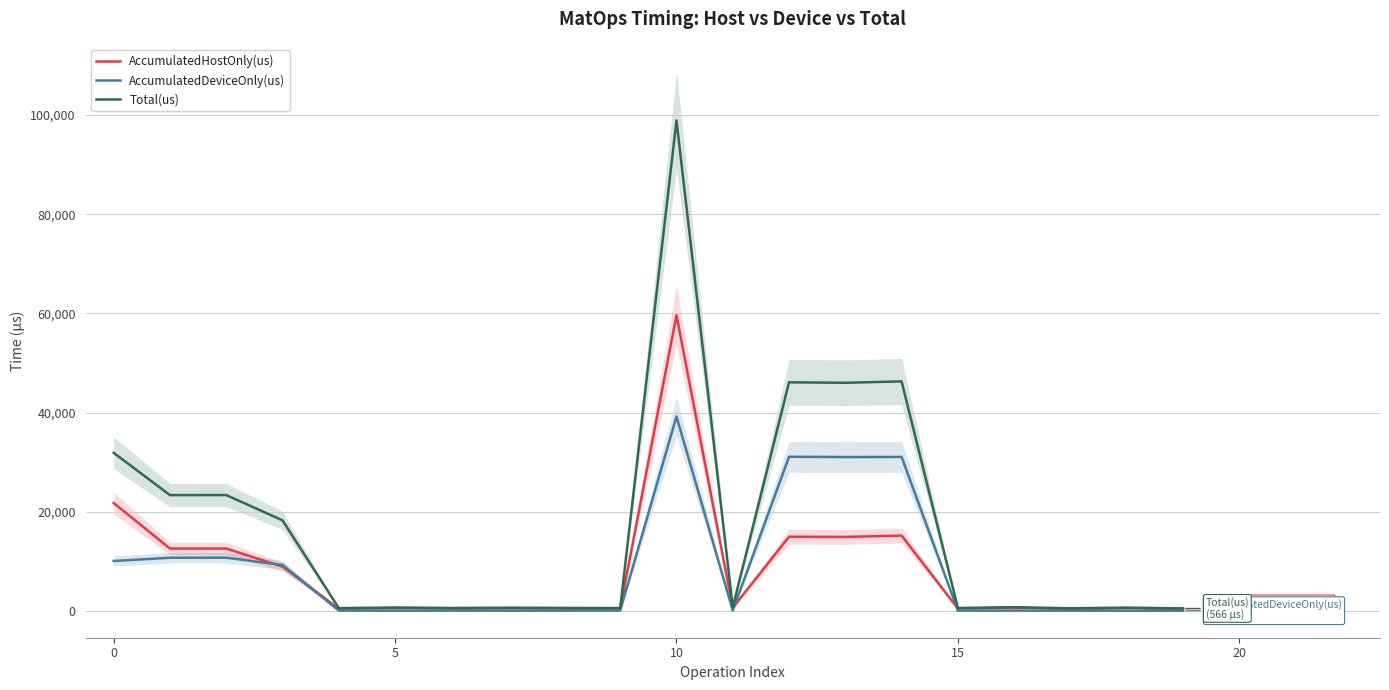

True or false: Total(us) has more than 2 points higher than both neighbors.

True